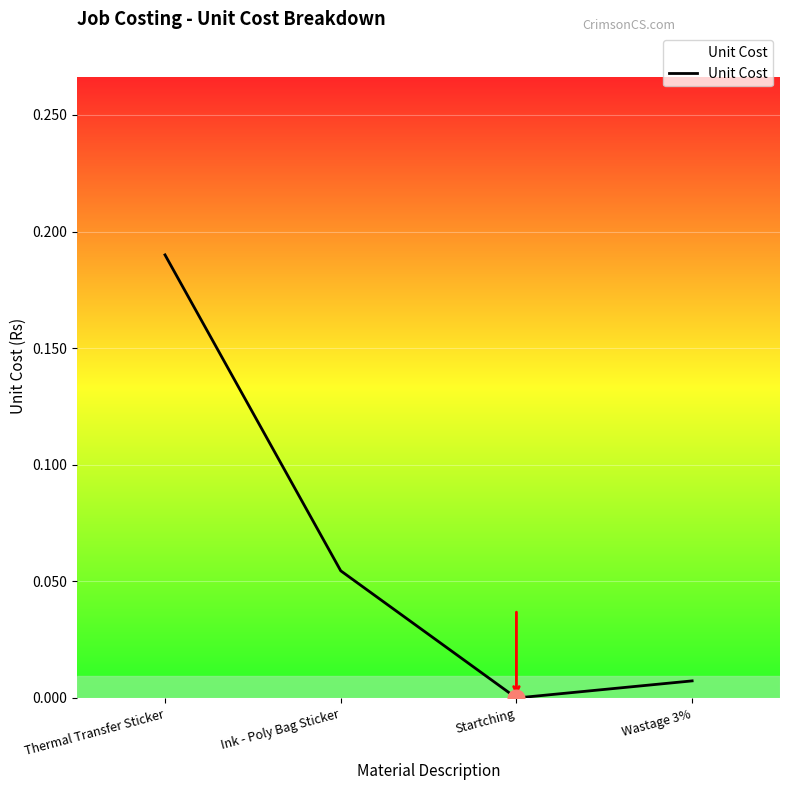

True or false: the data shows 0.3 at Thermal Transfer Sticker.

False